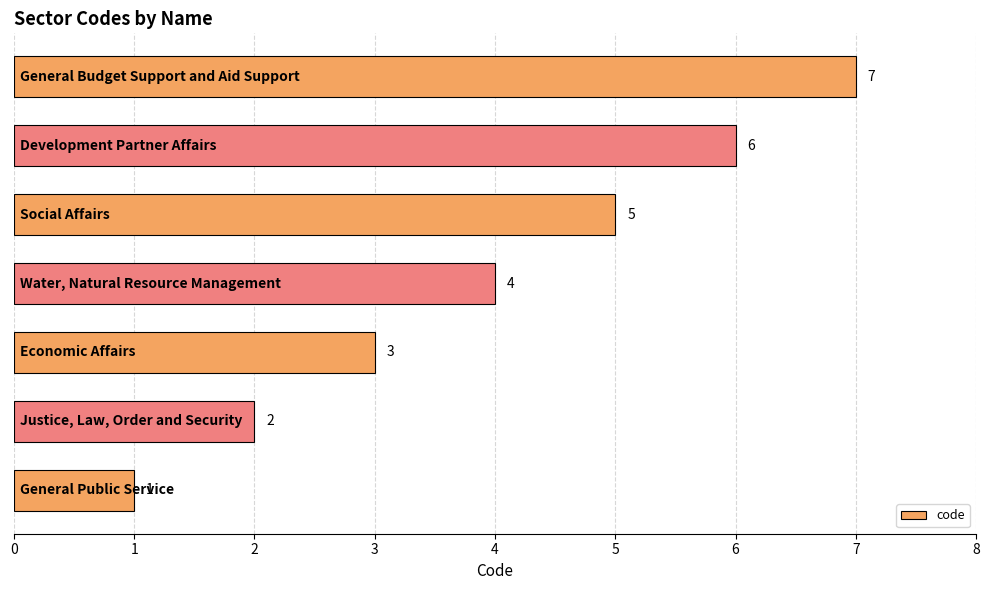

Are the bars grouped side by side (vs. stacked)?

No